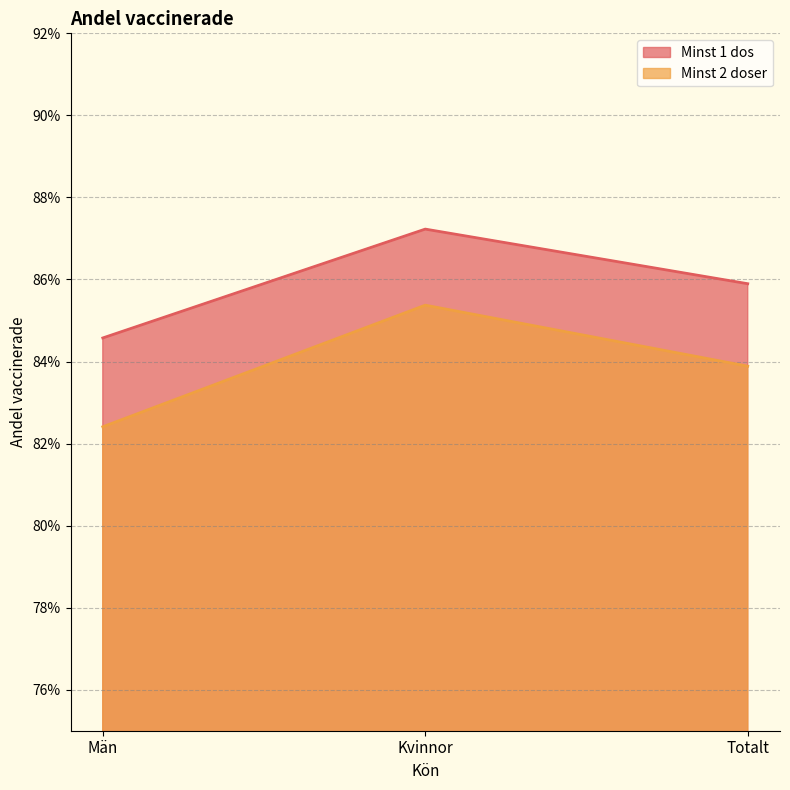

What are all the series names shown in the legend?

Minst 1 dos, Minst 2 doser